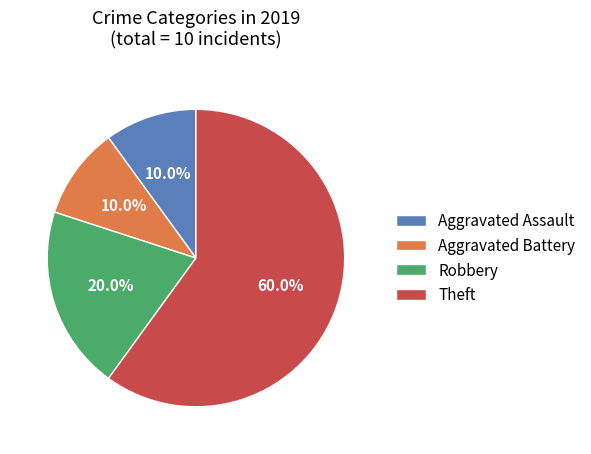

True or false: Aggravated Battery accounts for 3% of the total.

False